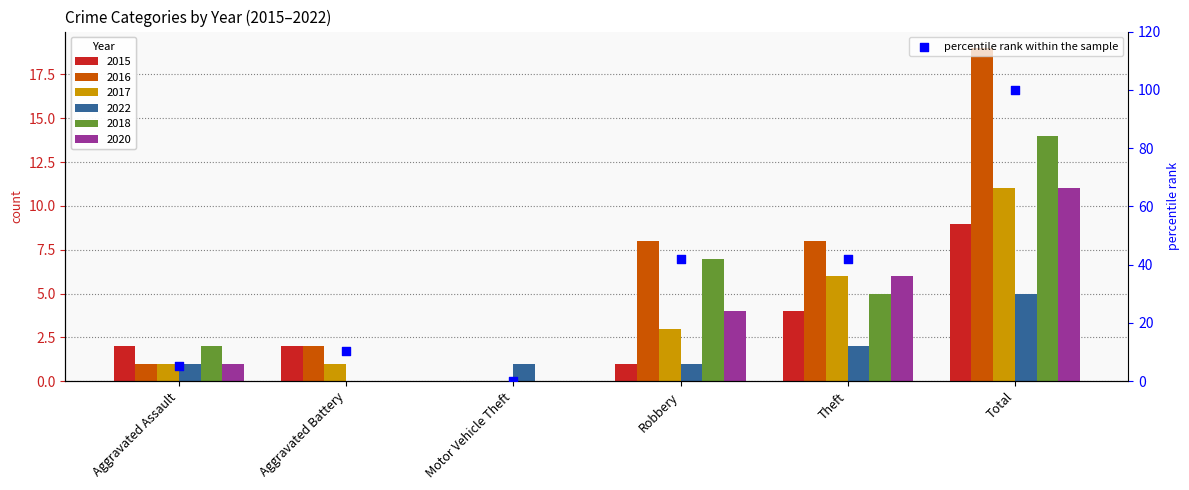

Approximately how many times larger is the value at Robbery compared to Aggravated Battery?

4.0